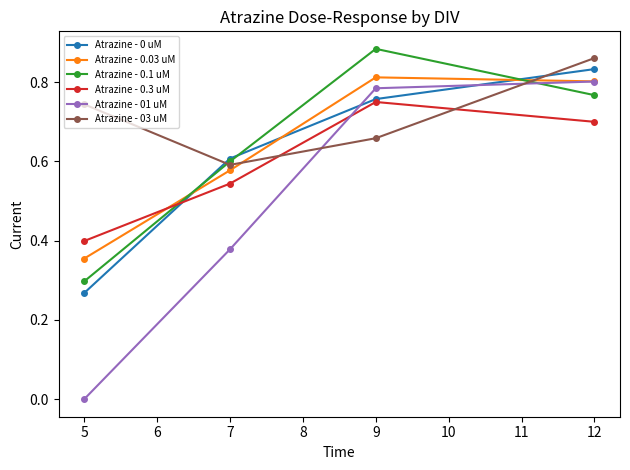

Does the chart display data point markers on the line(s)?

Yes